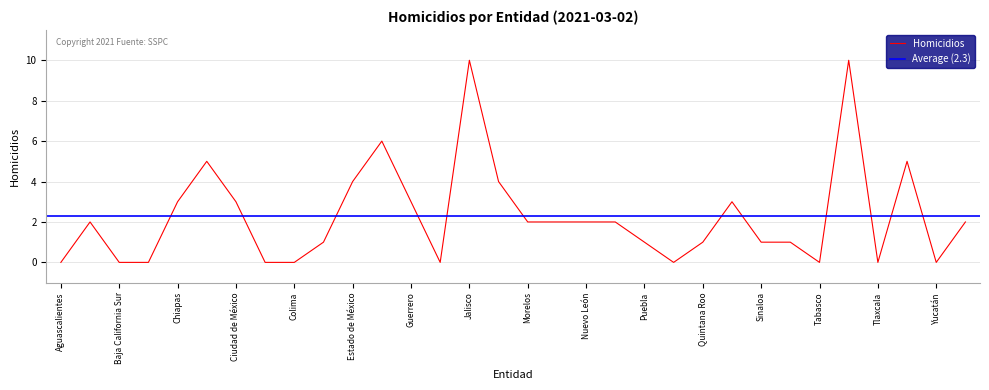

How many interior local valleys (lower than both neighbors) does the data have?

5